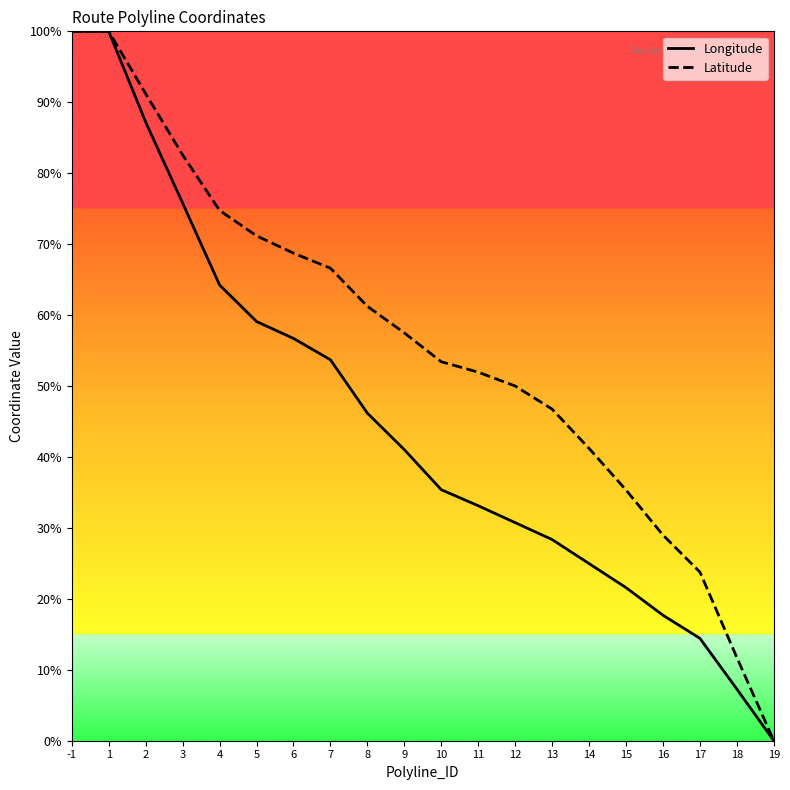

How many lines are shown in the chart?

2